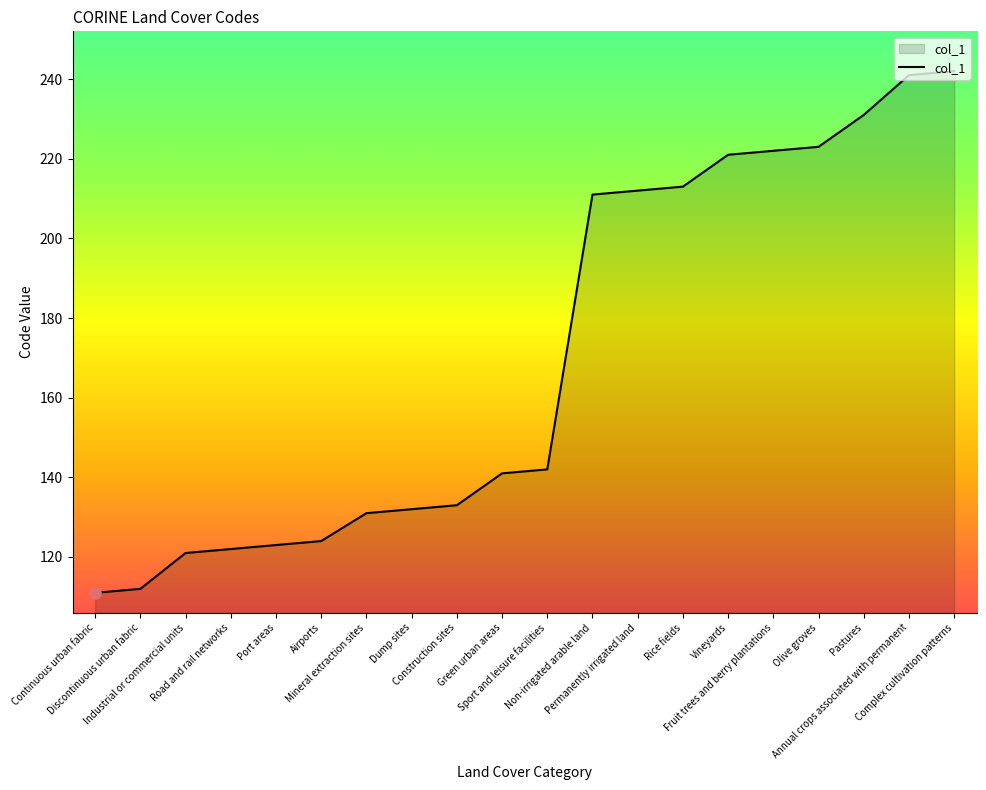

Count the number of categories in the chart.

20